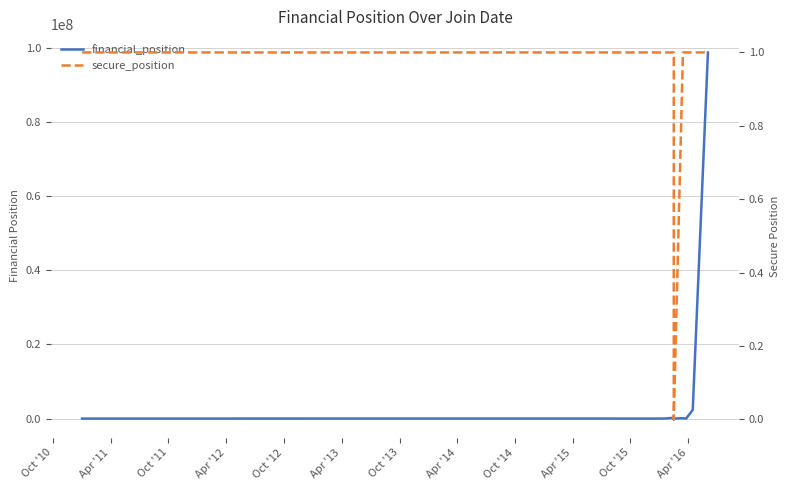

Reading right to left, transcribe all the data shown in this chart.

financial_position: 98765239.9	2333000.0	1245.3	100000.0	-11234.0	-200000.0	200000.0	9000.0	223.0	1000.0	8762.0	1000.0
secure_position: 1.0	1.0	1.0	1.0	0.0	0.0	1.0	1.0	1.0	1.0	1.0	1.0